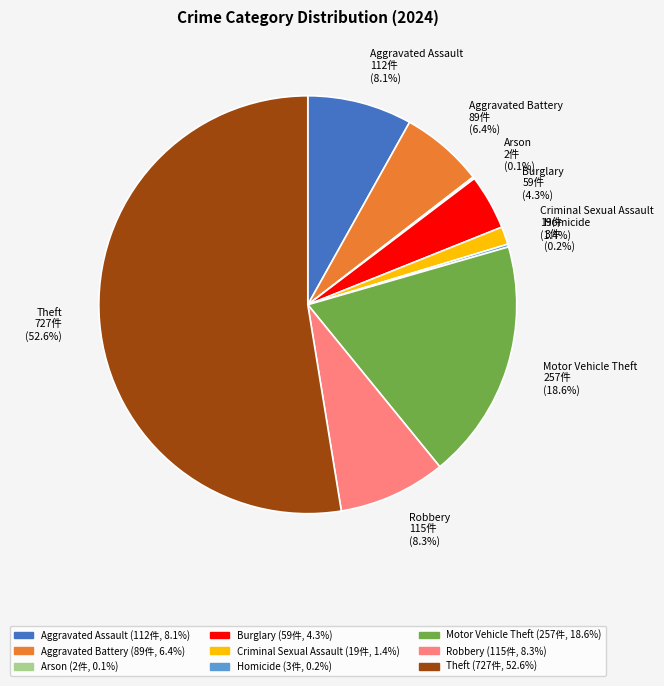

Approximately how many times larger is the value at Burglary compared to Aggravated Assault?

0.5